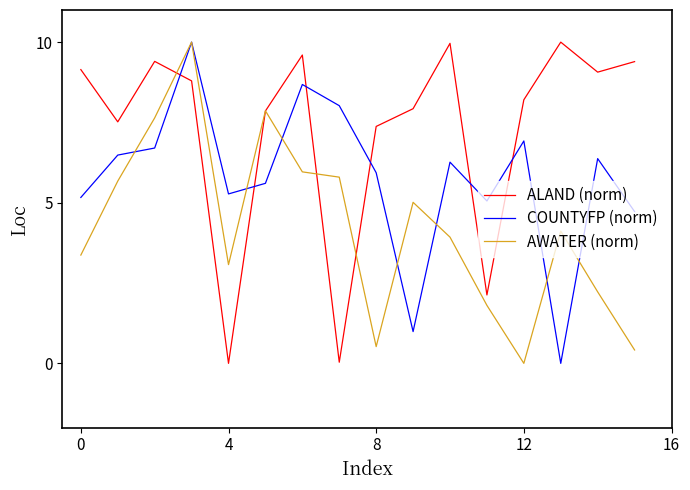

True or false: ALAND (norm) and COUNTYFP (norm) cross at least once.

True